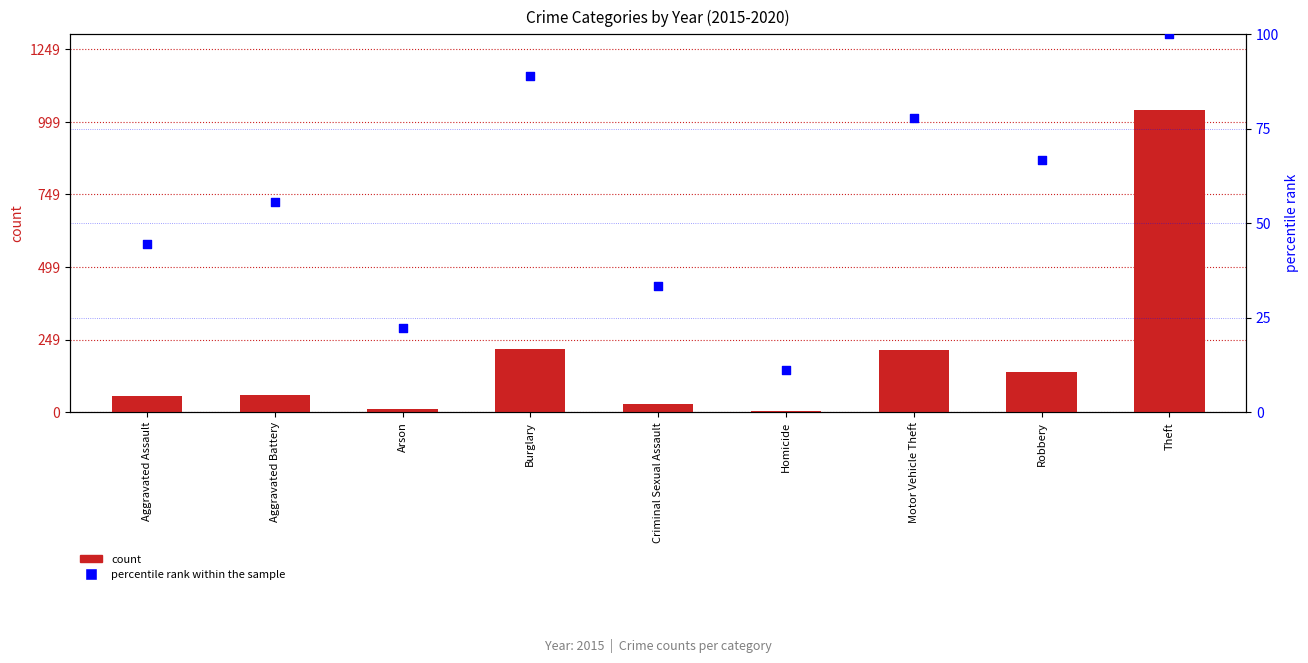

Which series contains the lowest Y value?

count